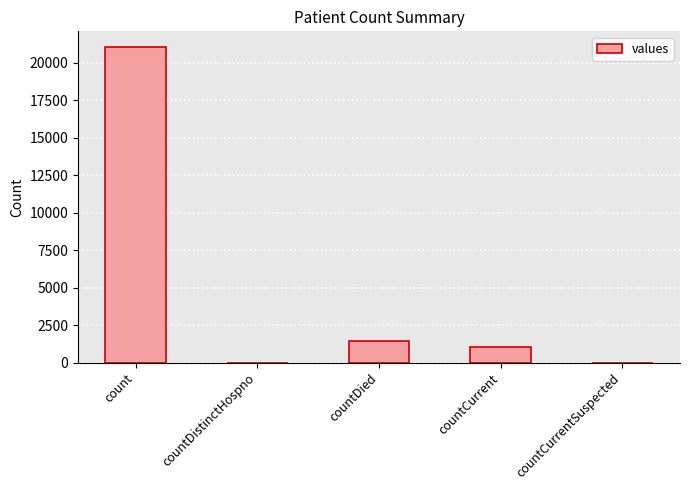

What is the average value?

4692